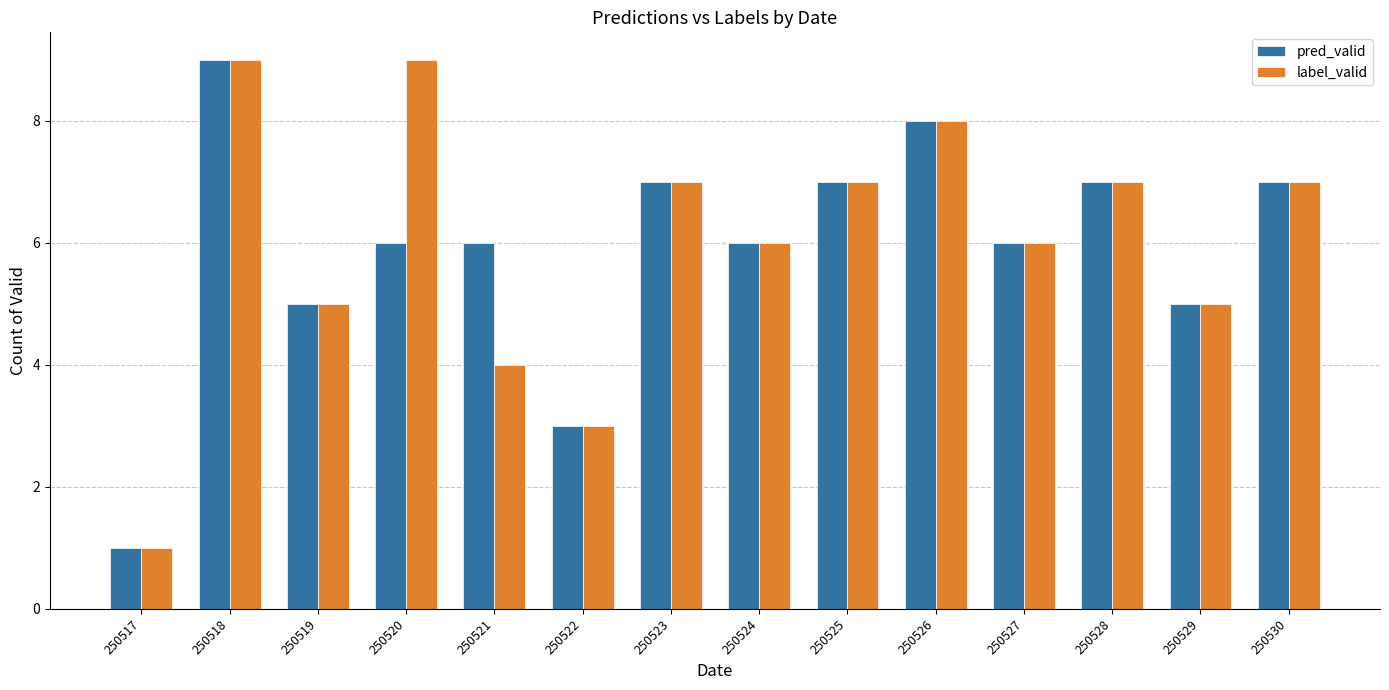

Does the chart contain stacked bars?

No